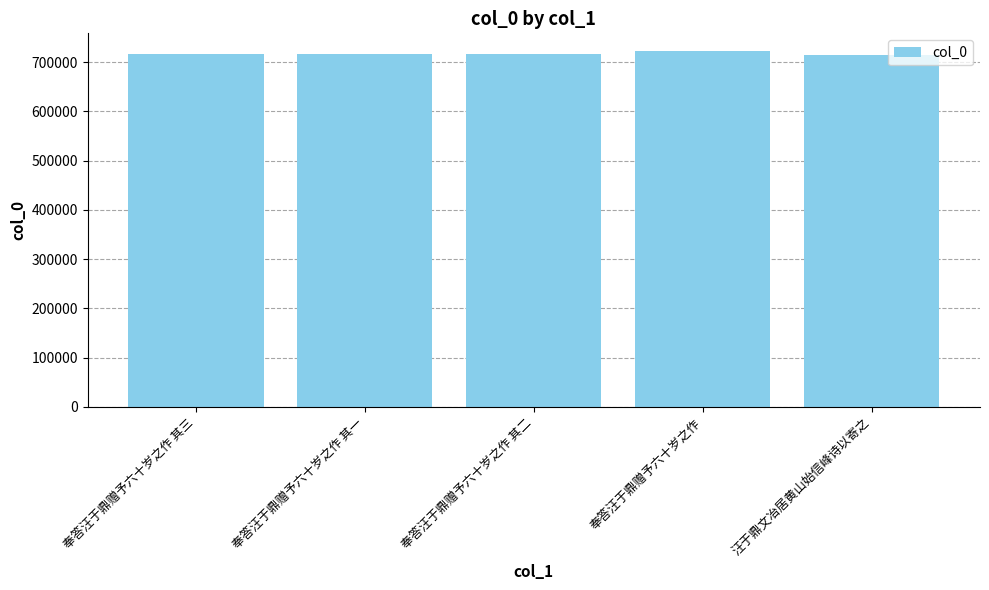

What is the ratio of the value at 汪于鼎文冶居黄山始信峰诗以寄之 to the value at 奉答汪于鼎赠予六十岁之作?

1.0